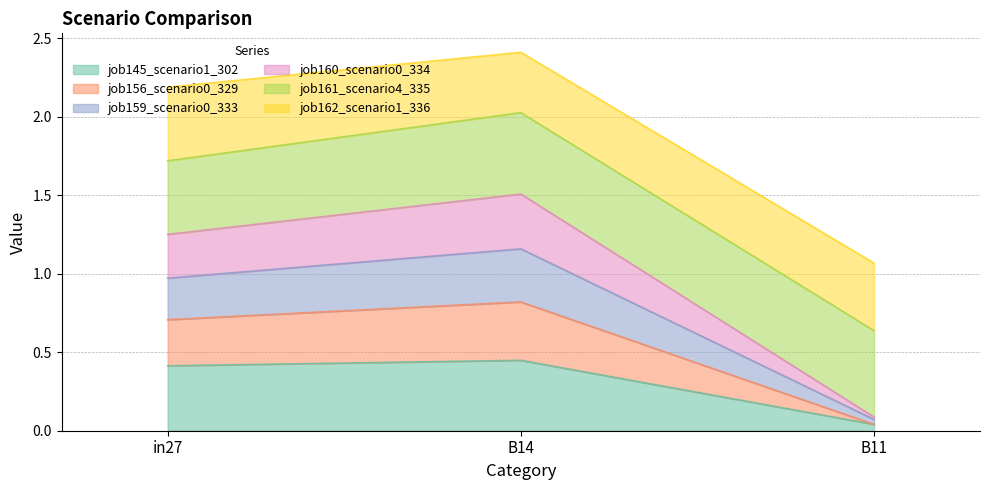

What is the label of the 2nd point from the left?

B14